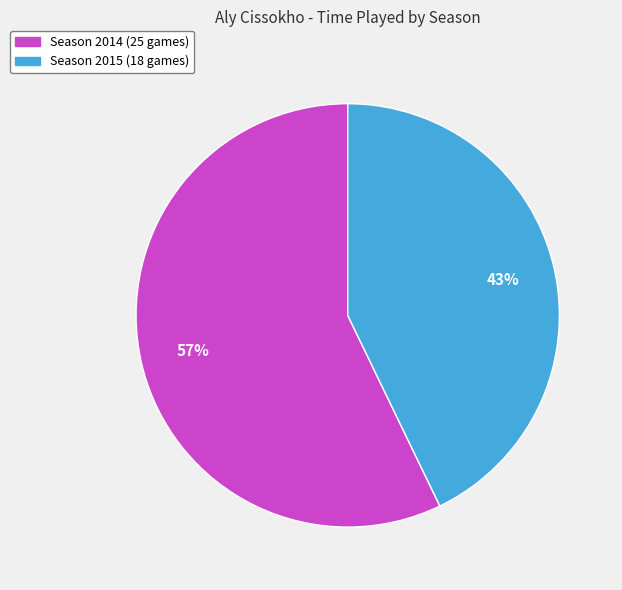

Count the number of slices in the pie.

2